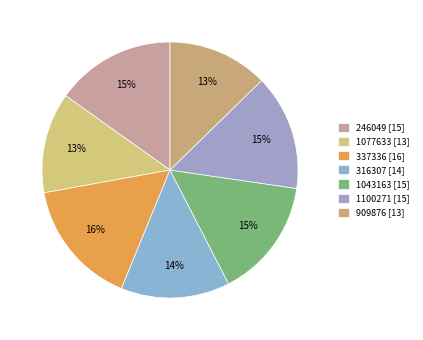

What is the largest slice in the pie chart?

337336